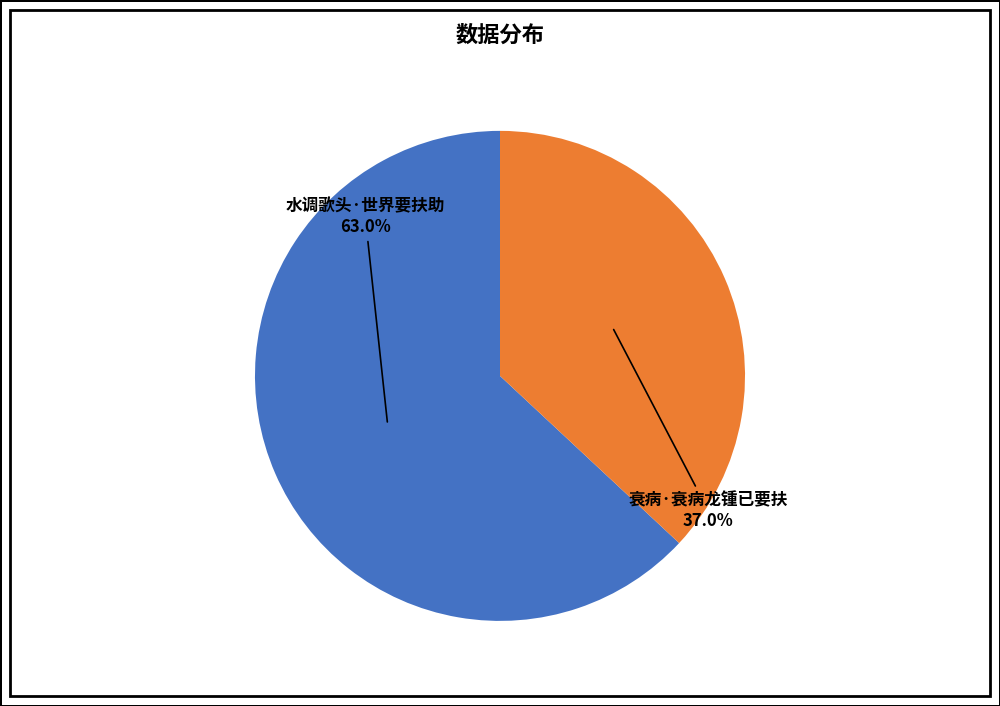

Rank the categories by value from highest to lowest.

水调歌头·世界要扶助, 衰病·衰病龙锺已要扶